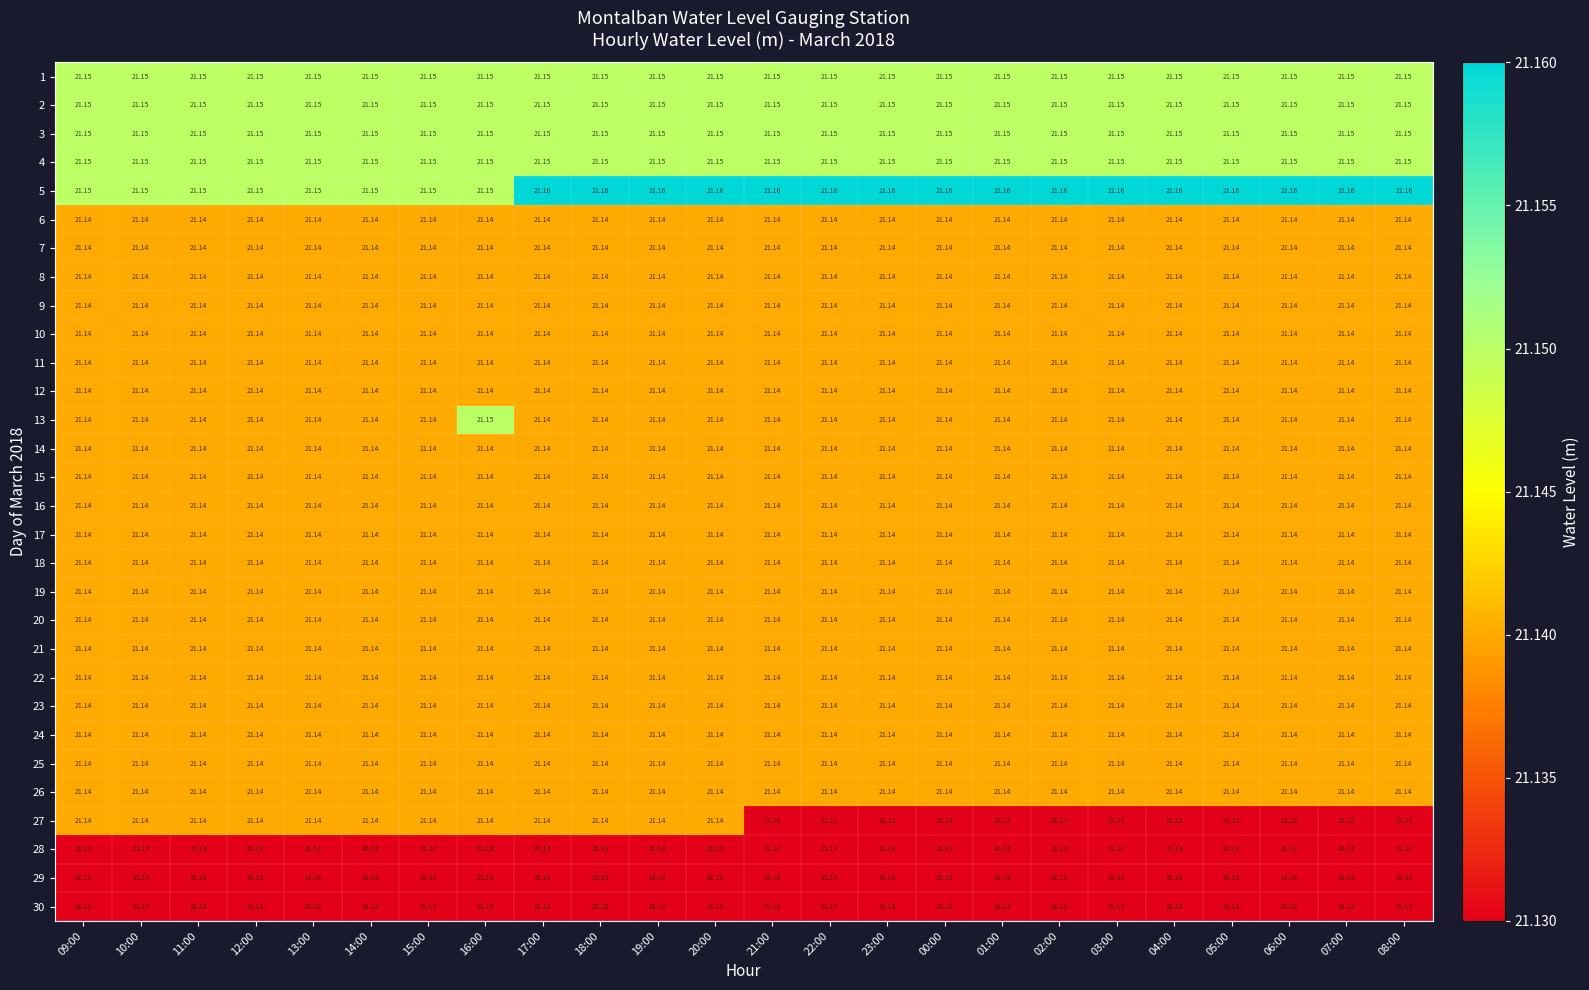

Is the value of 5 at 09:00 greater than the value of 28 at 03:00?

Yes